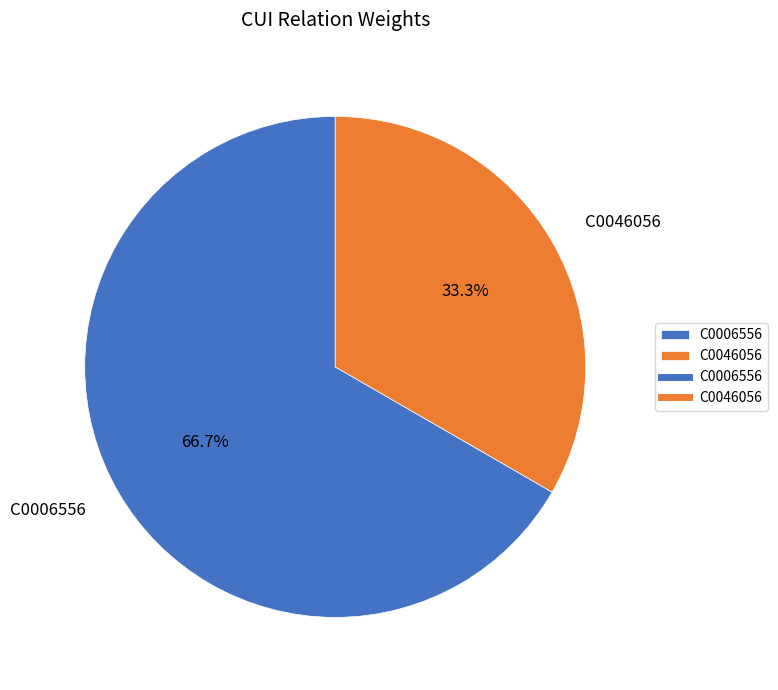

To the nearest percent, what is the difference between the largest and smallest slice percentages?

33%